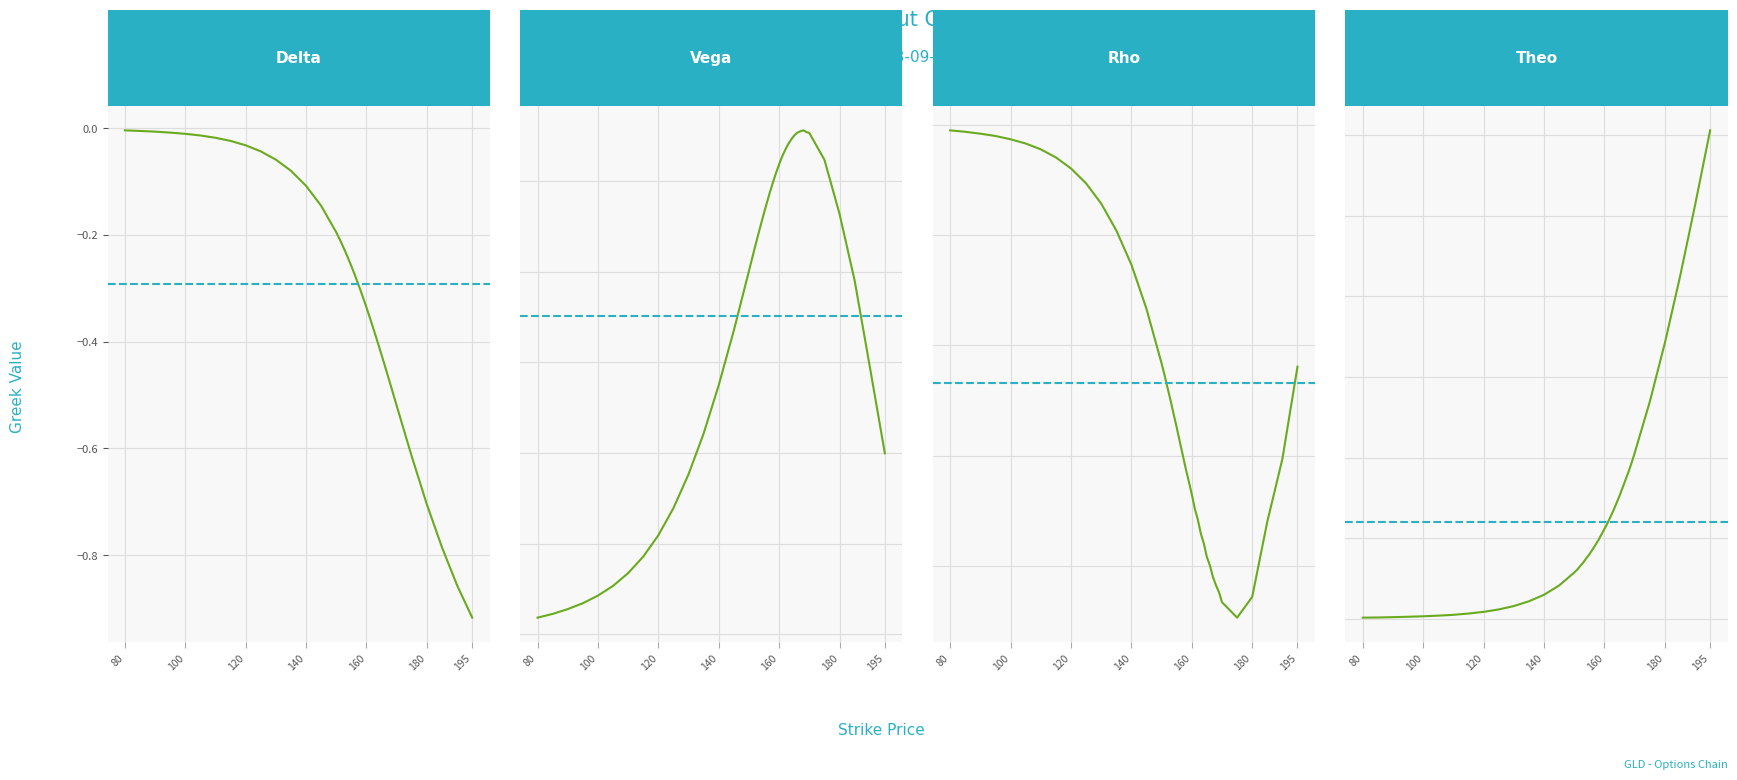

Reading left to right, transcribe all the data shown in this chart.

delta: 80=-0.0	85=-0.0	90=-0.0	95=-0.0	100=-0.0	105=-0.0	110=-0.0	115=-0.0	120=-0.0	125=-0.0	130=-0.1	135=-0.1	140=-0.1	145=-0.1	150=-0.2	151=-0.2	152=-0.2	153=-0.2	154=-0.2	155=-0.3	156=-0.3	157=-0.3	158=-0.3	159=-0.3	160=-0.3	161=-0.4	162=-0.4	163=-0.4	164=-0.4	165=-0.4	166=-0.4	167=-0.5	168=-0.5	169=-0.5	170=-0.5	175=-0.6	180=-0.7	185=-0.8	190=-0.9	195=-0.9
vega: 80=0.0	85=0.0	90=0.0	95=0.0	100=0.0	105=0.1	110=0.1	115=0.1	120=0.1	125=0.1	130=0.2	135=0.2	140=0.3	145=0.3	150=0.4	151=0.4	152=0.4	153=0.4	154=0.5	155=0.5	156=0.5	157=0.5	158=0.5	159=0.5	160=0.5	161=0.5	162=0.5	163=0.5	164=0.5	165=0.6	166=0.6	167=0.6	168=0.6	169=0.6	170=0.6	175=0.5	180=0.5	185=0.4	190=0.3	195=0.2
rho: 80=-0.0	85=-0.0	90=-0.0	95=-0.0	100=-0.0	105=-0.0	110=-0.0	115=-0.0	120=-0.0	125=-0.1	130=-0.1	135=-0.1	140=-0.1	145=-0.2	150=-0.2	151=-0.2	152=-0.2	153=-0.3	154=-0.3	155=-0.3	156=-0.3	157=-0.3	158=-0.3	159=-0.3	160=-0.3	161=-0.3	162=-0.4	163=-0.4	164=-0.4	165=-0.4	166=-0.4	167=-0.4	168=-0.4	169=-0.4	170=-0.4	175=-0.4	180=-0.4	185=-0.4	190=-0.3	195=-0.2
theo: 80=0.1	85=0.1	90=0.1	95=0.1	100=0.2	105=0.2	110=0.2	115=0.3	120=0.4	125=0.6	130=0.8	135=1.1	140=1.5	145=2.1	150=2.9	151=3.0	152=3.3	153=3.5	154=3.7	155=4.0	156=4.3	157=4.6	158=4.9	159=5.2	160=5.6	161=5.9	162=6.3	163=6.7	164=7.2	165=7.6	166=8.1	167=8.6	168=9.1	169=9.7	170=10.3	175=13.5	180=17.1	185=21.2	190=25.6	195=30.3